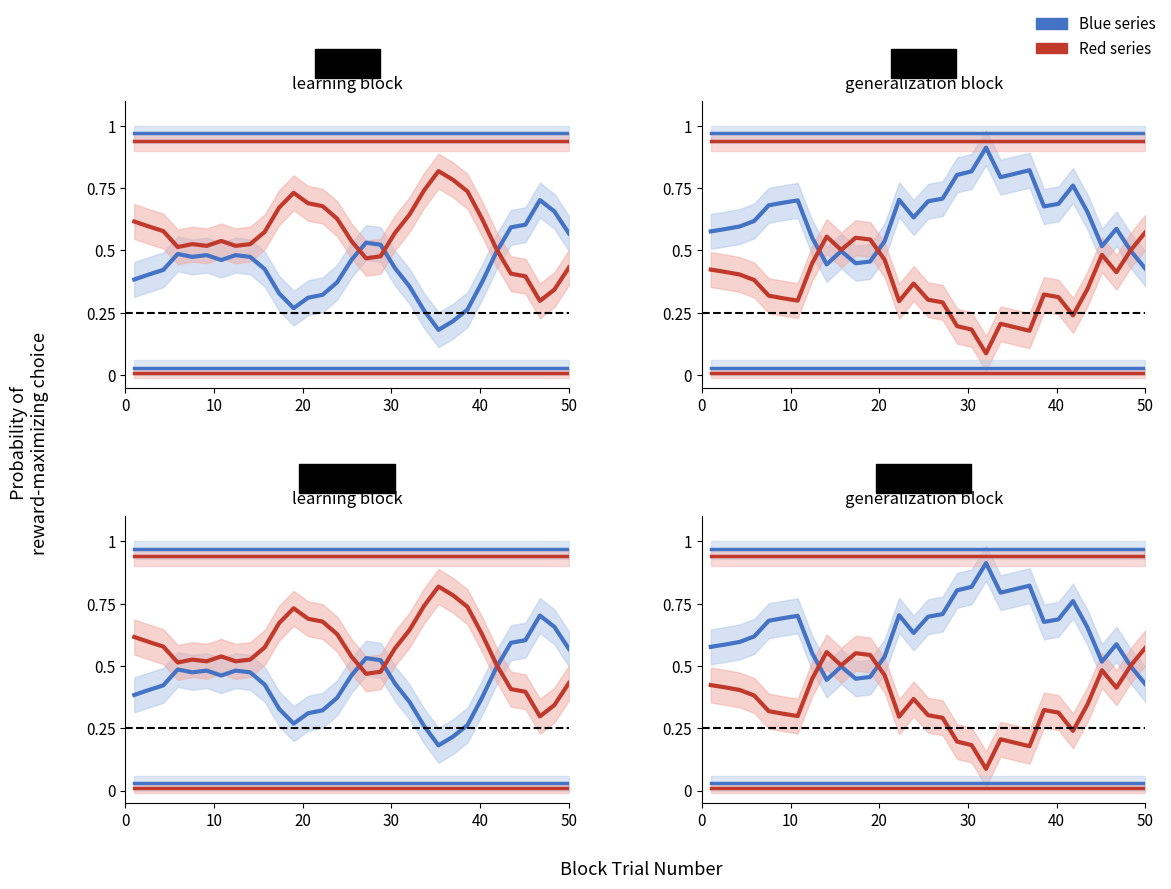

What is the value of the Red series (upper) point at the 24th from the left?

0.9